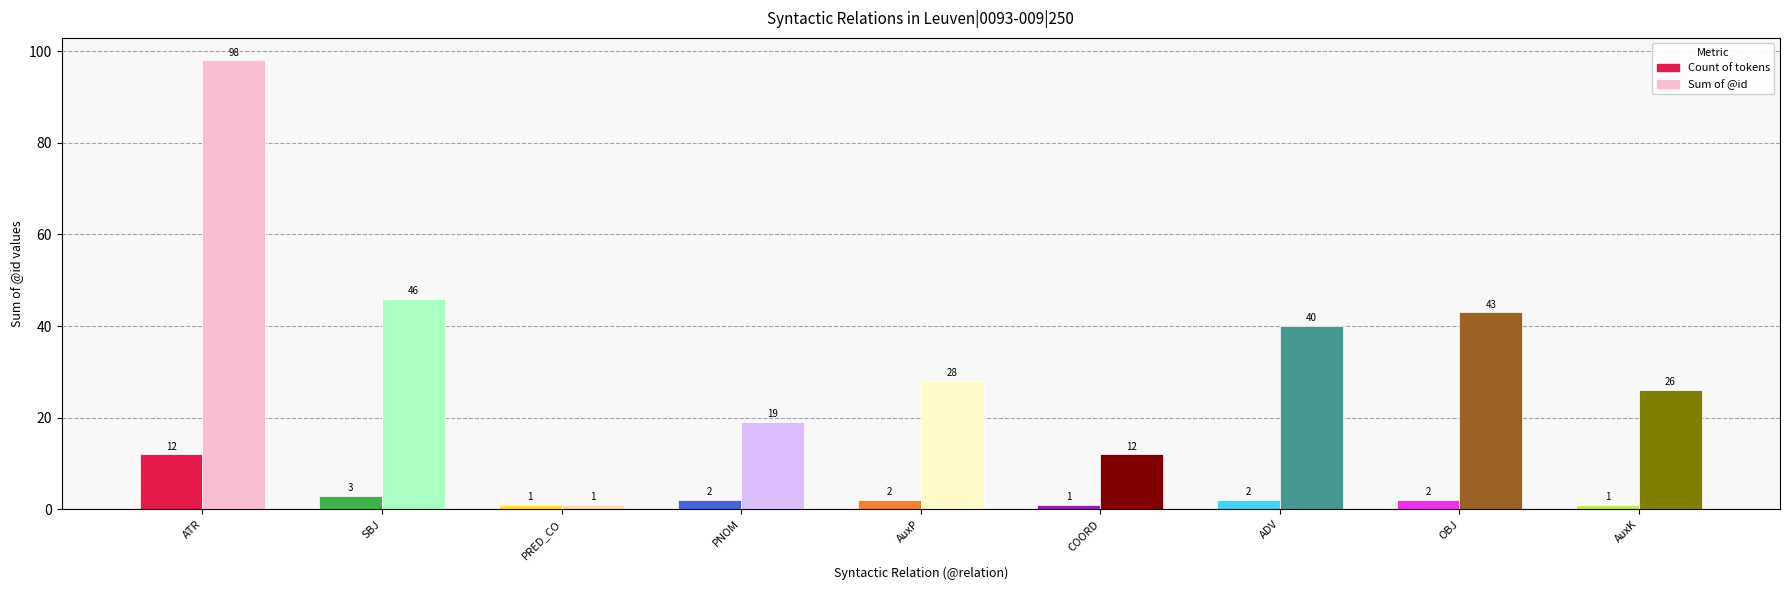

Rank the series at SBJ from lowest to highest value.

Count of tokens, Sum of @id